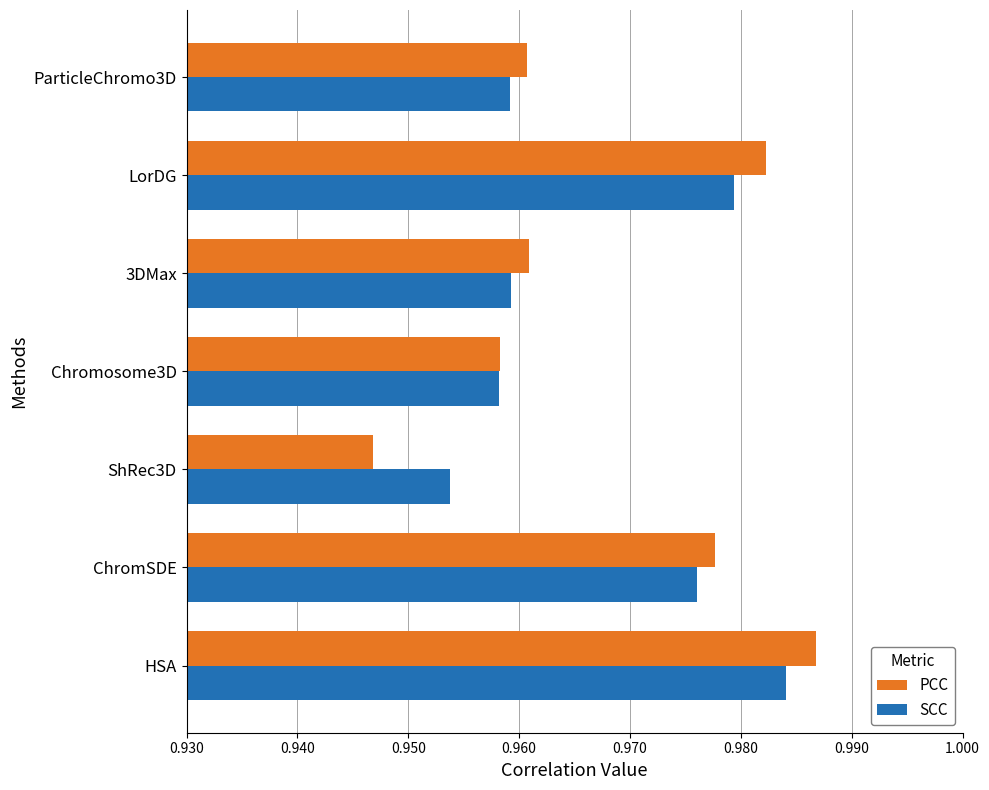

At which label is SCC closest to 0?

ShRec3D